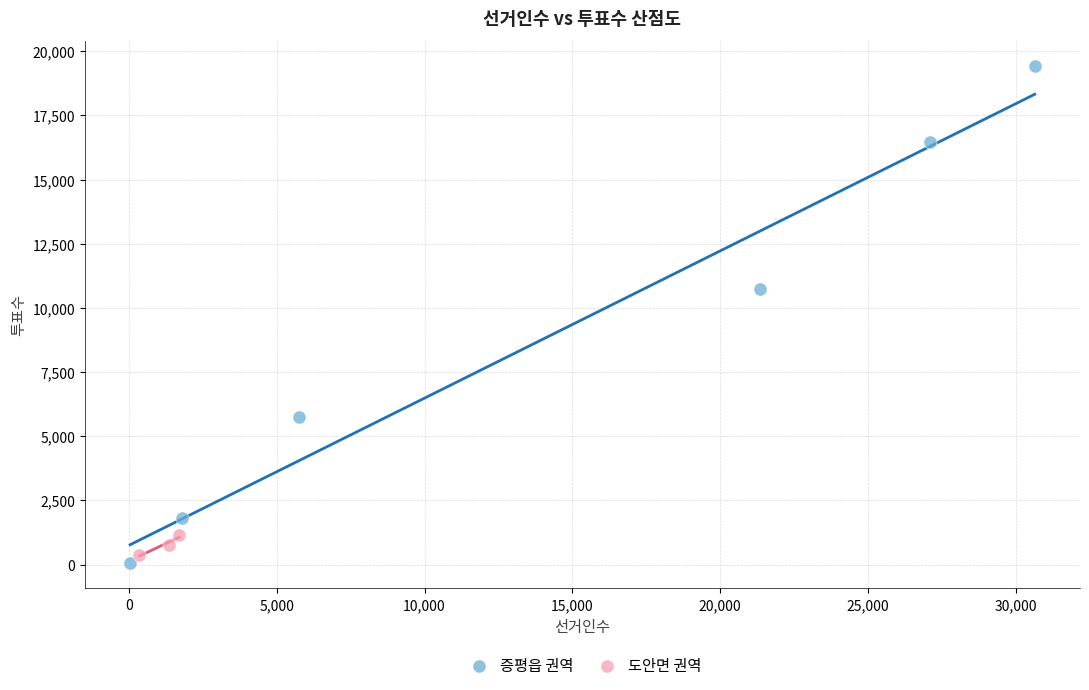

What are all the series names shown in the legend?

증평읍 권역, 도안면 권역